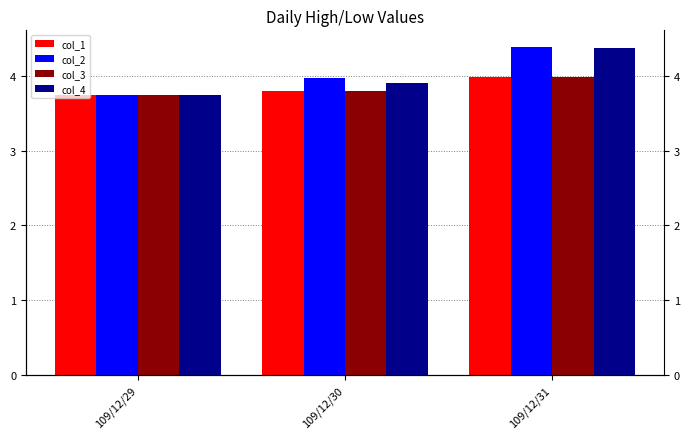

Which has a higher value, 109/12/29 or 109/12/31?

109/12/31